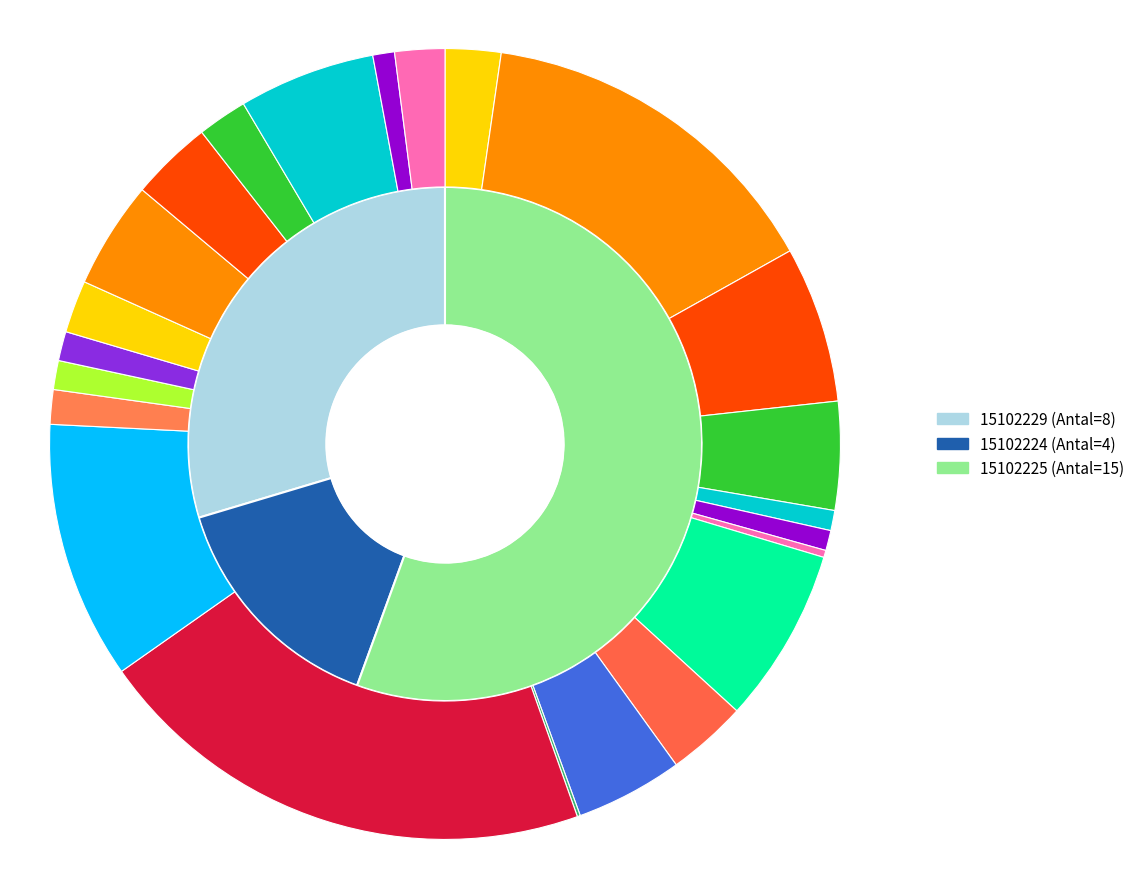

What is the change in value from 15102224 to 15102225?

+11